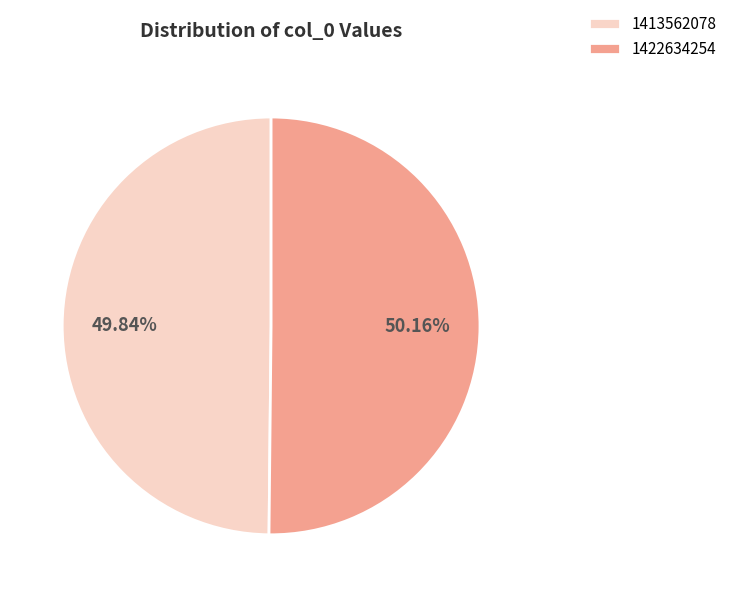

What percentage is the 1422634254 slice, to the nearest percent?

50%